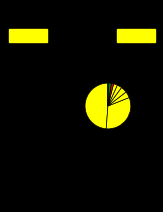

How many segments does this pie chart have?

9